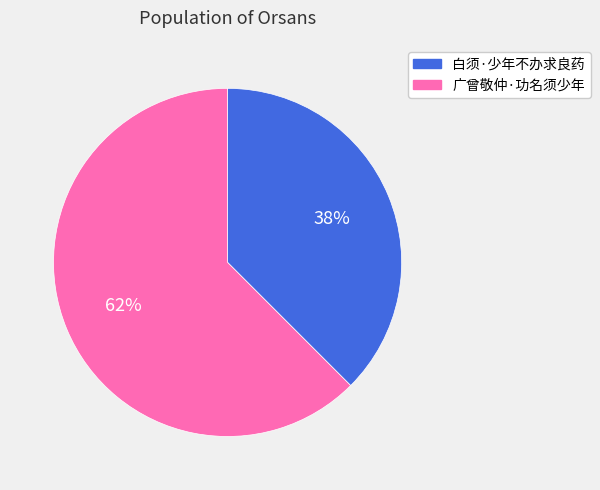

What is the ratio of the value at 白须·少年不办求良药 to the value at 广曾敬仲·功名须少年?

0.6